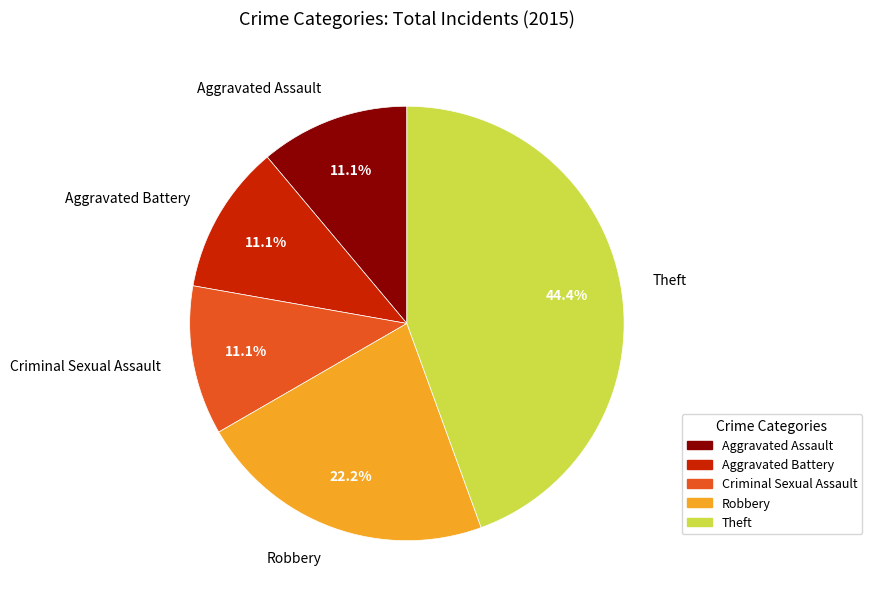

Does Aggravated Assault account for over 50% of the chart?

No